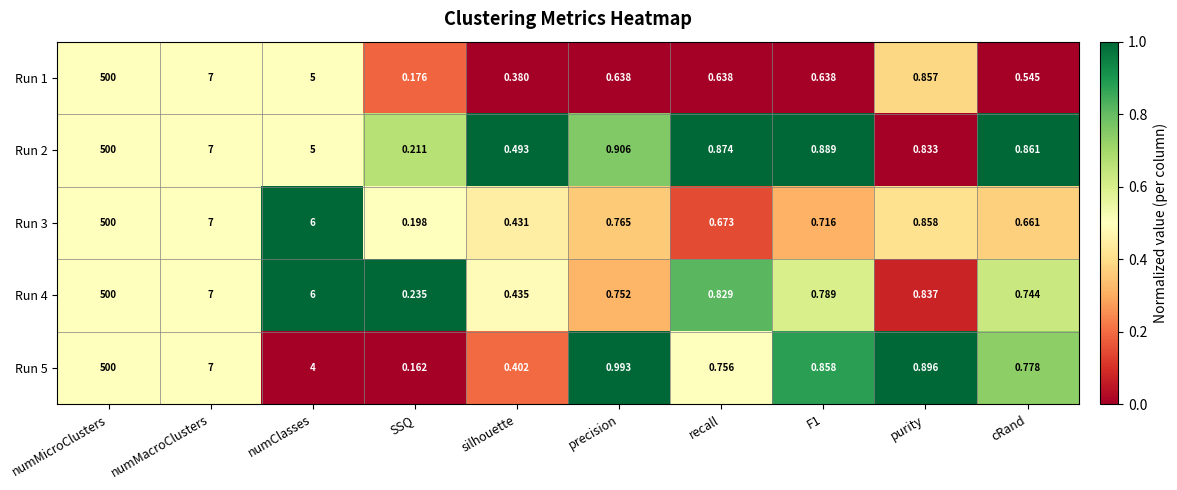

What is the difference between the highest and lowest values at numClasses?

2.0